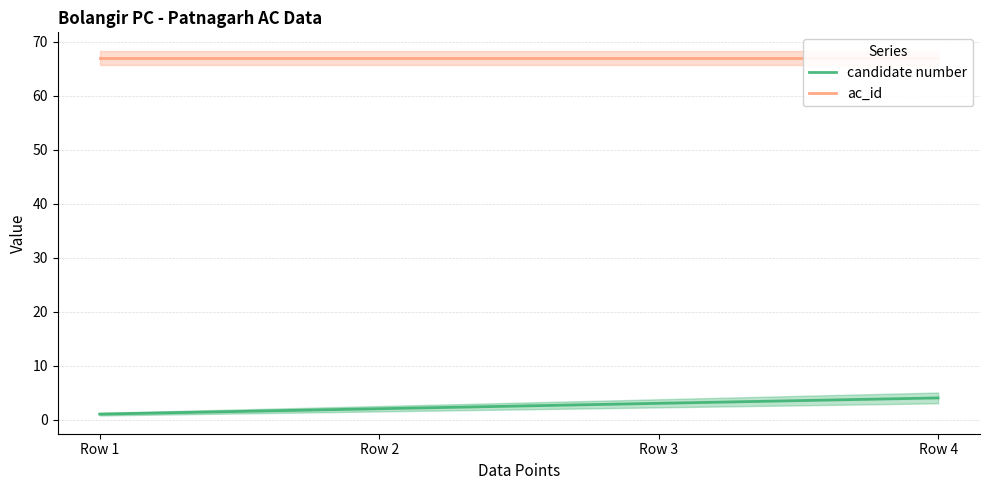

How many values in the candidate number series are below 3?

2